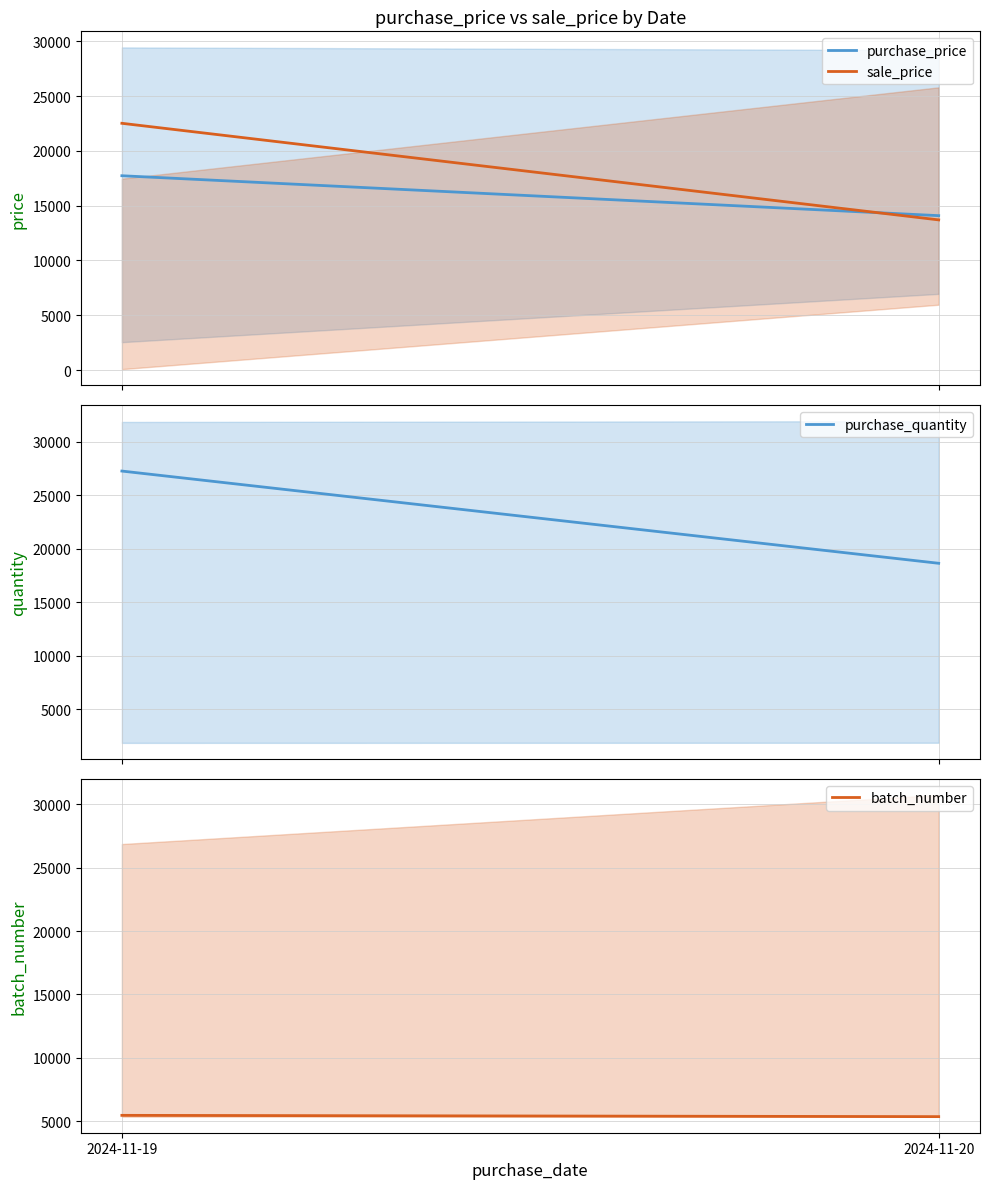

What is the difference between the batch_number values at 2024-11-19 and 2024-11-20?

102.0